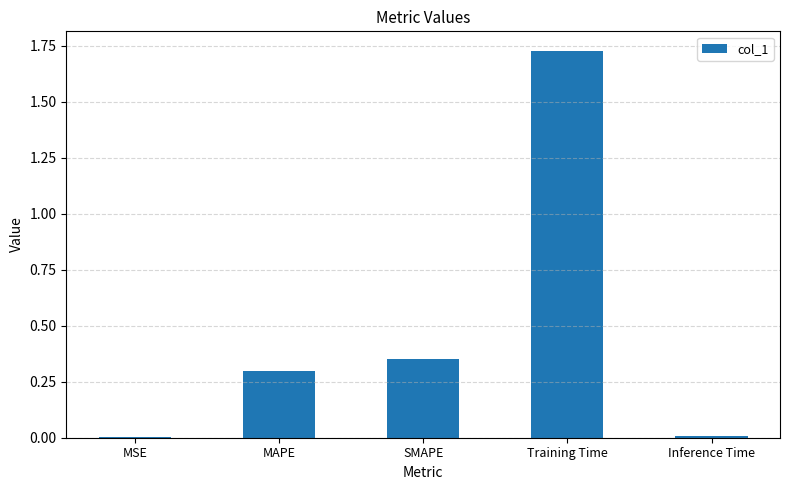

Which has a higher value, Inference Time or Training Time?

Training Time